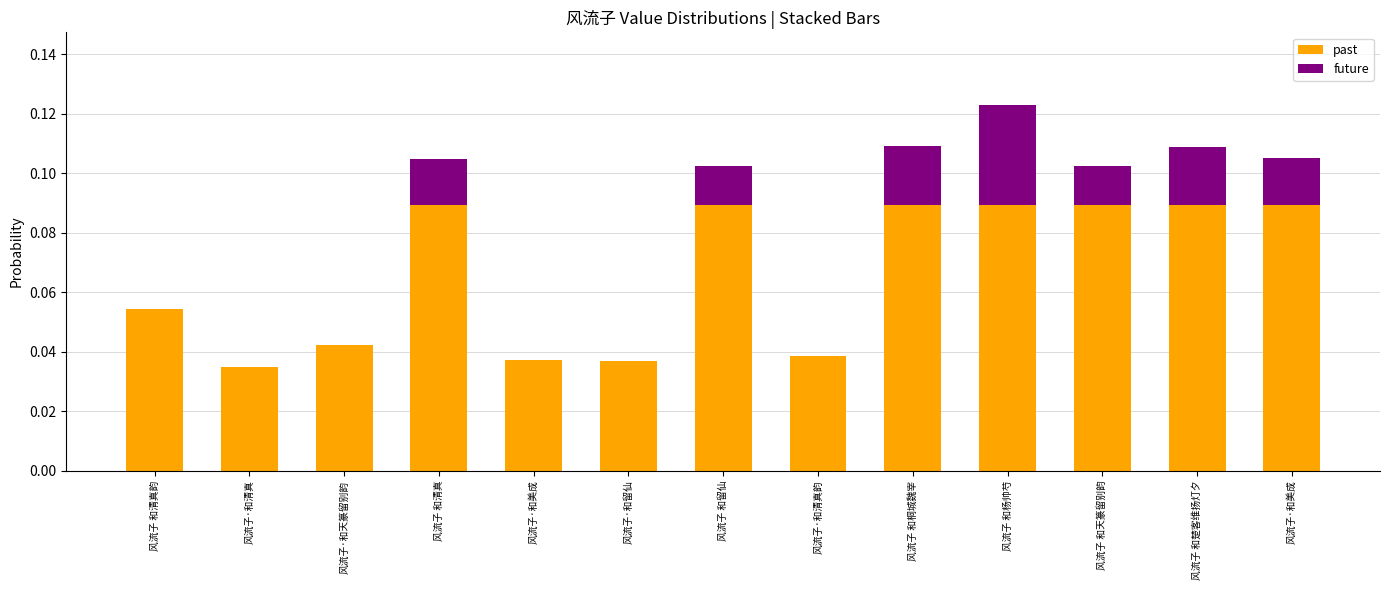

Count the number of categories in the chart.

13